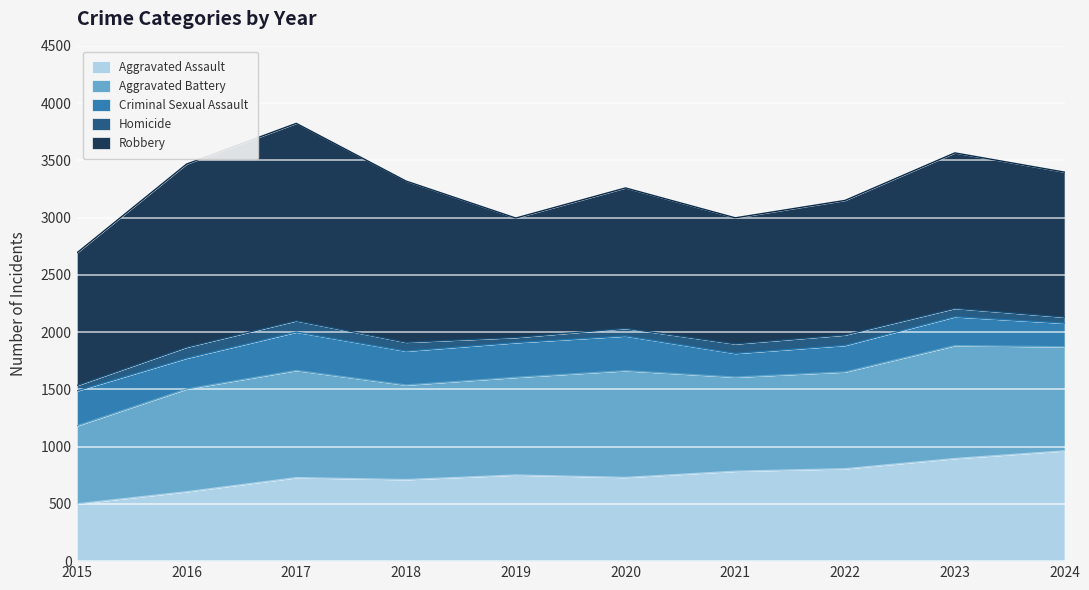

Between 2020 and 2021, which is larger?

2021